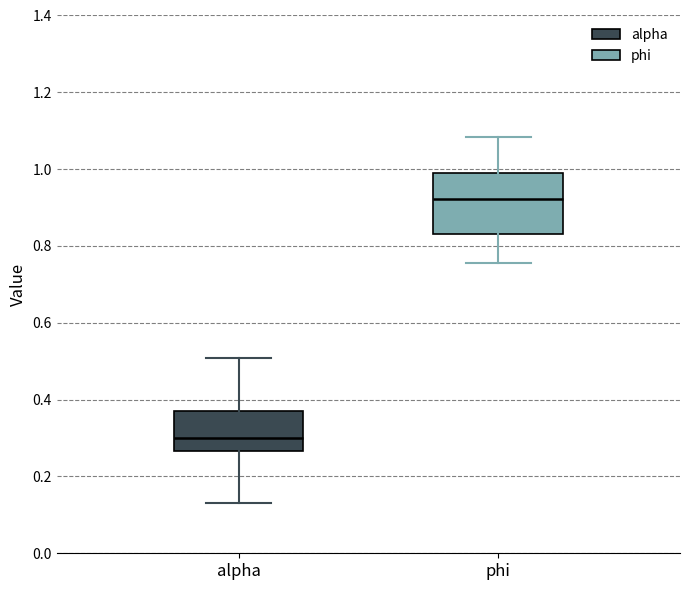

Where does the upper whisker of the box for alpha end on the y-axis? The values are not printed on the chart, so give them approximately, as read against the axis.

0.50